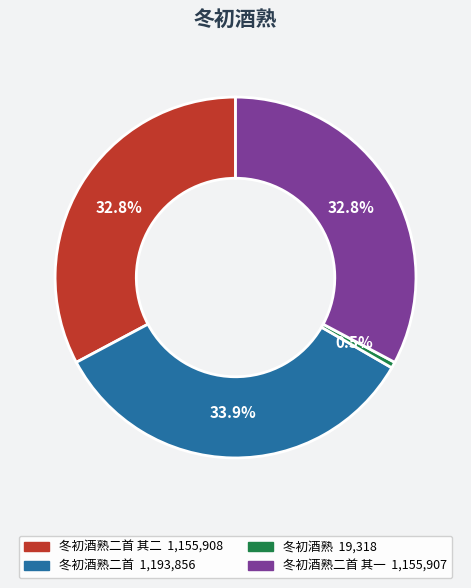

Is there any slice that represents more than half of the pie?

No